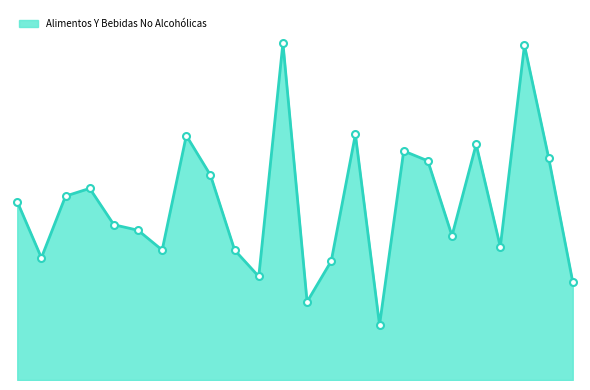

True or false: the data shows 0.4 at Otras Areas.

False